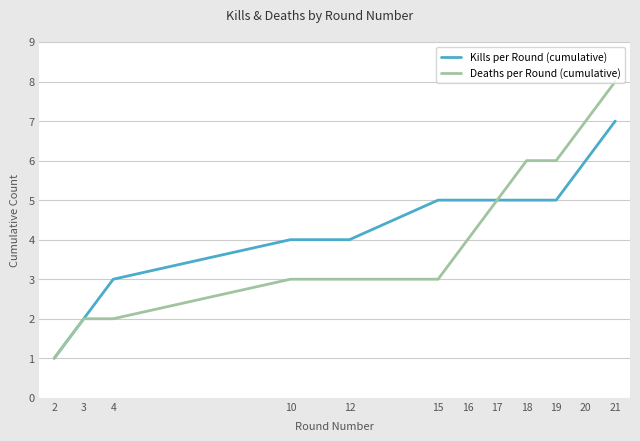

Count the Deaths per Round (cumulative) values in the range 3 to 6.

7